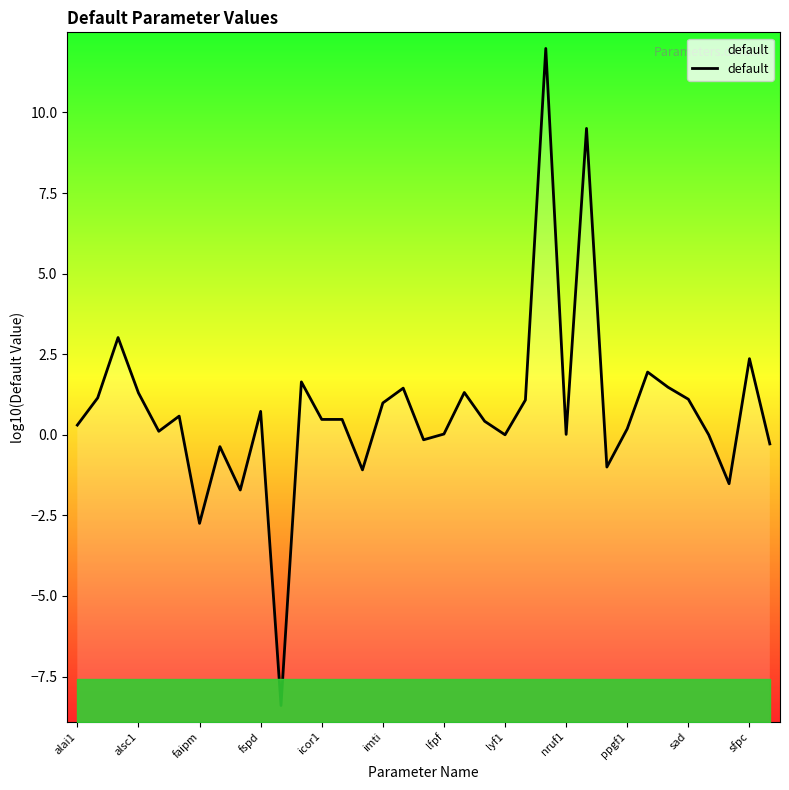

How many data points are above 0?

24